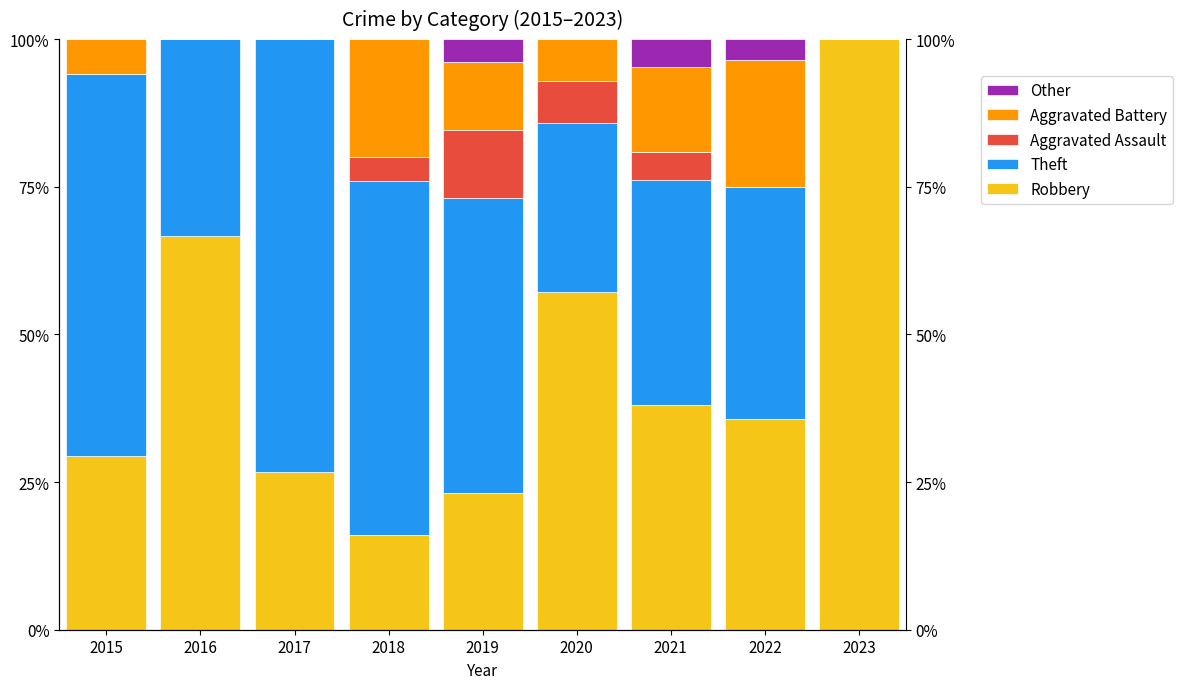

Is it true that Aggravated Battery equals 13.2 at 2022?

False